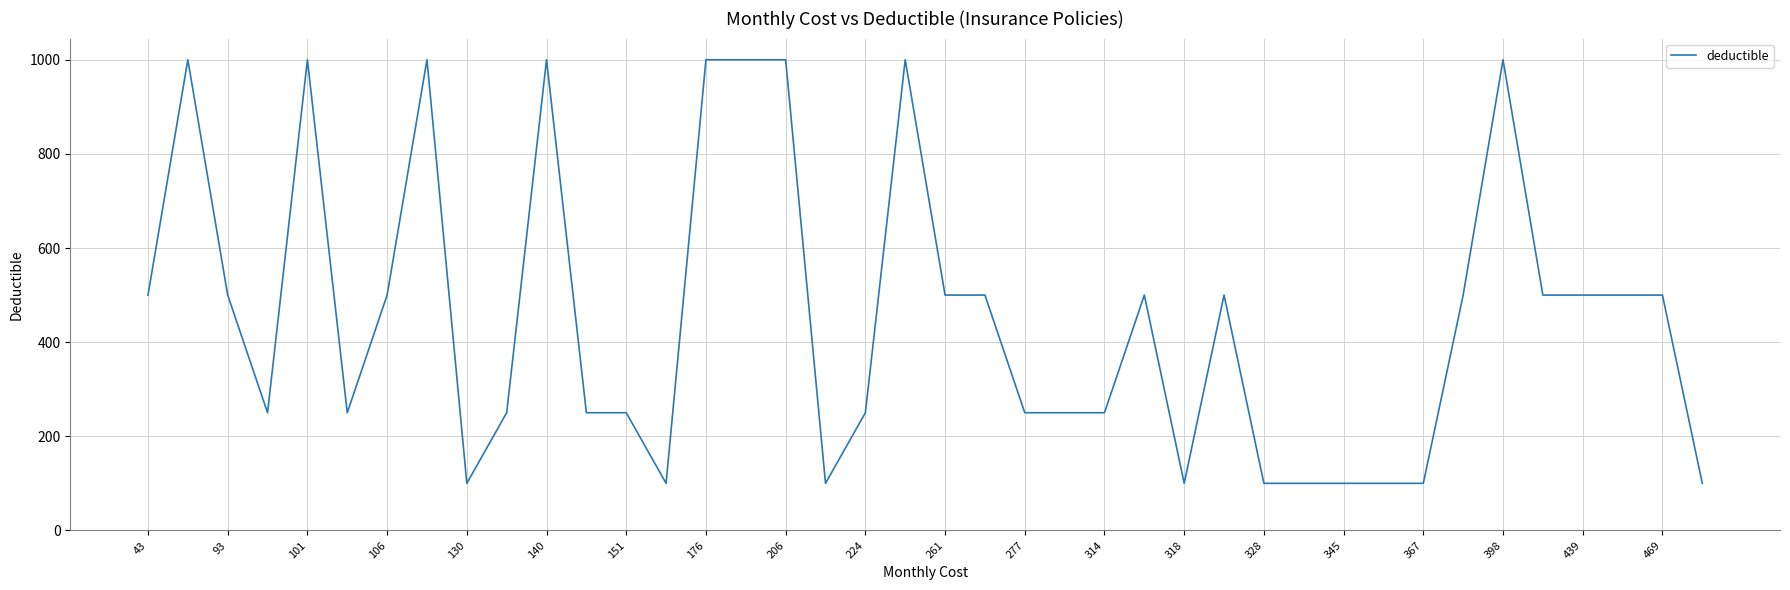

What is the difference between the maximum and minimum values?

900